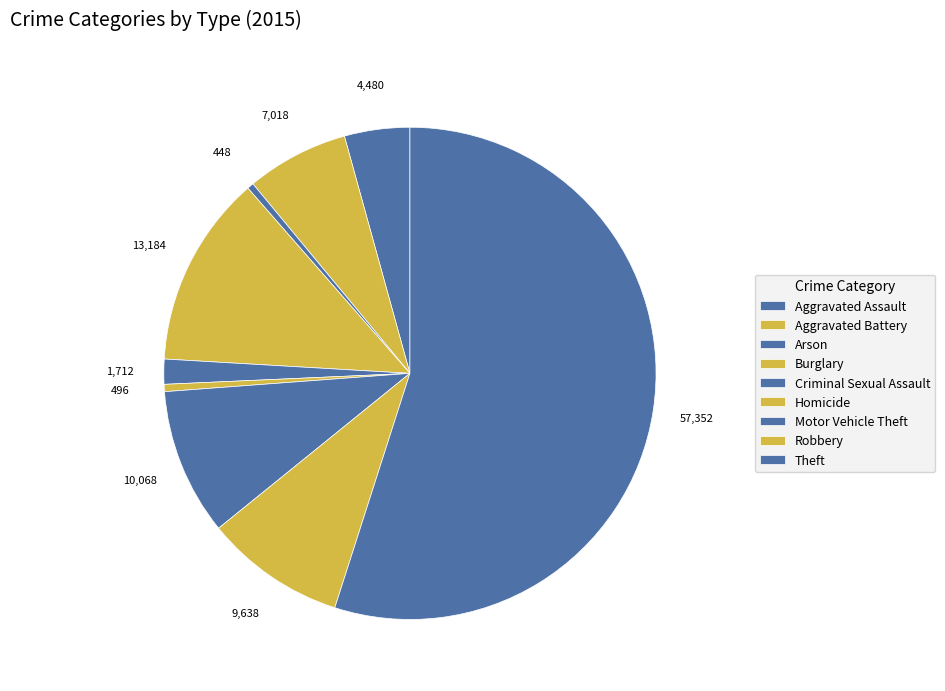

Which has a higher value, Arson or Theft?

Theft